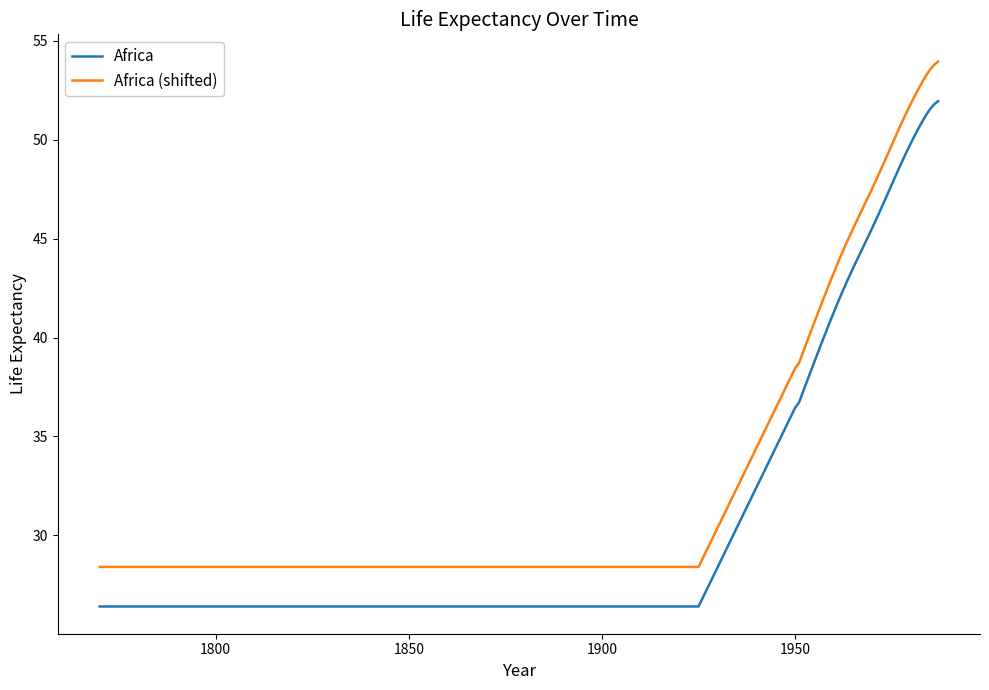

Rank the series by their average value, from highest to lowest.

Africa (shifted), Africa